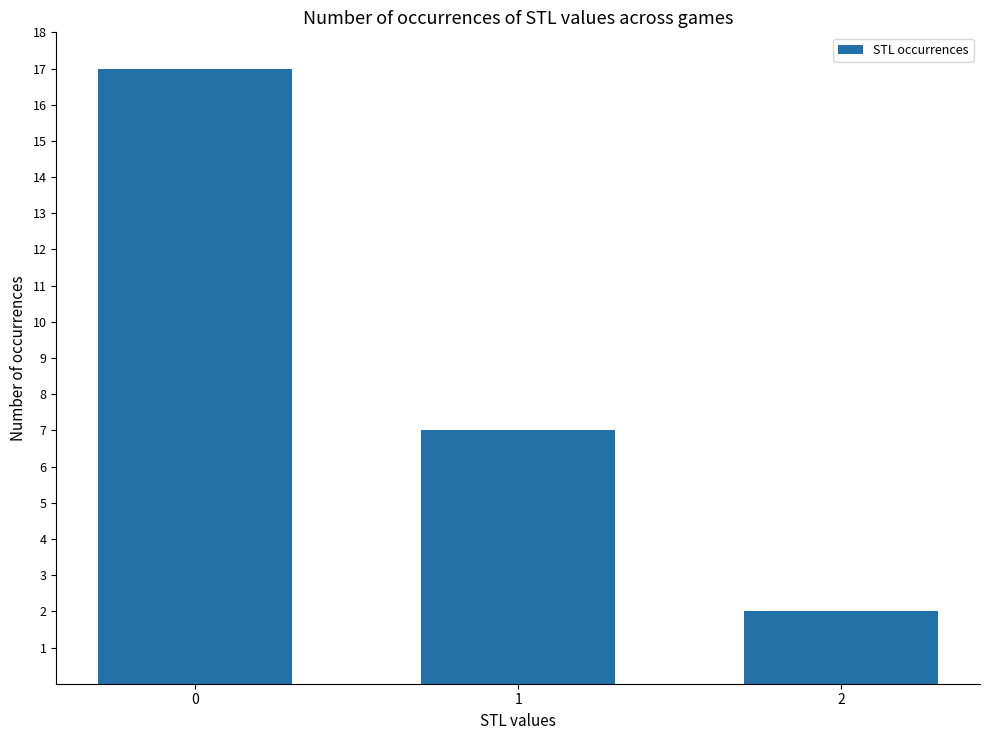

The value at 1 is 7. True or false?

True